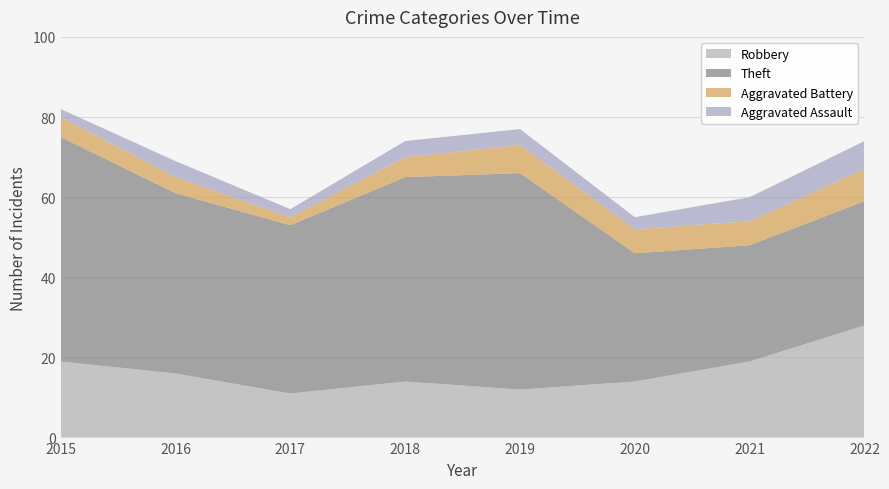

Reading right to left, list all the values displayed in this chart.

Robbery: 2022=28	2021=19	2020=14	2019=12	2018=14	2017=11	2016=16	2015=19
Theft: 2022=31	2021=29	2020=32	2019=54	2018=51	2017=42	2016=45	2015=56
Aggravated Battery: 2022=8	2021=6	2020=6	2019=7	2018=5	2017=2	2016=4	2015=5
Aggravated Assault: 2022=7	2021=6	2020=3	2019=4	2018=4	2017=2	2016=4	2015=2